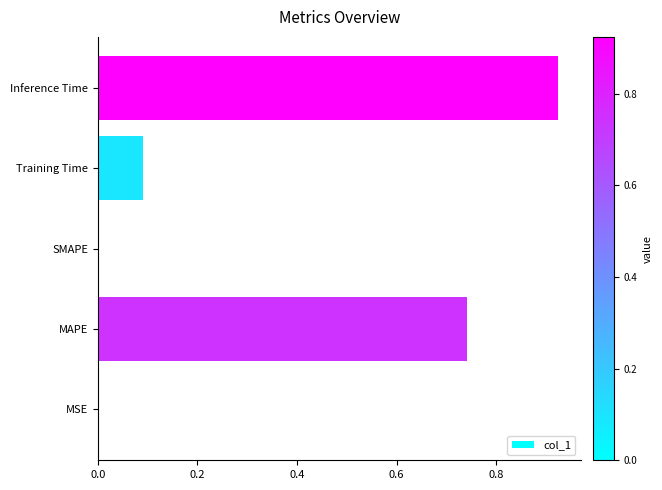

What is the sum of all values?

1.8